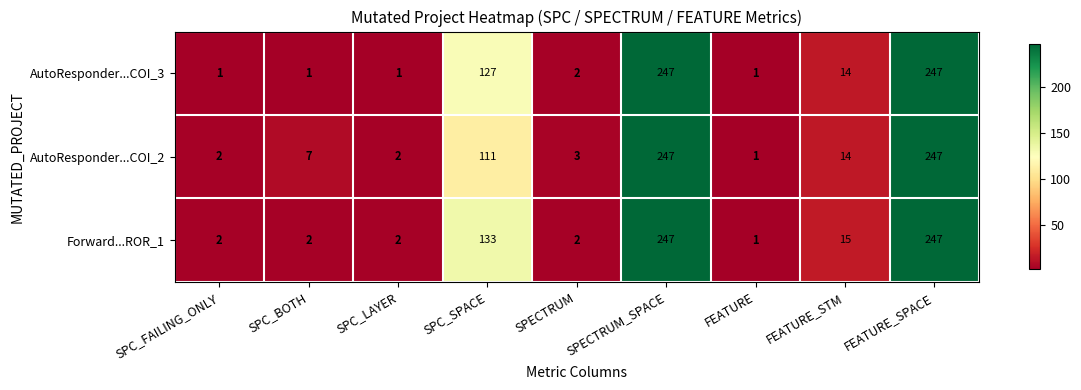

Is it true that Forward...ROR_1 equals 3 at SPC_LAYER?

False